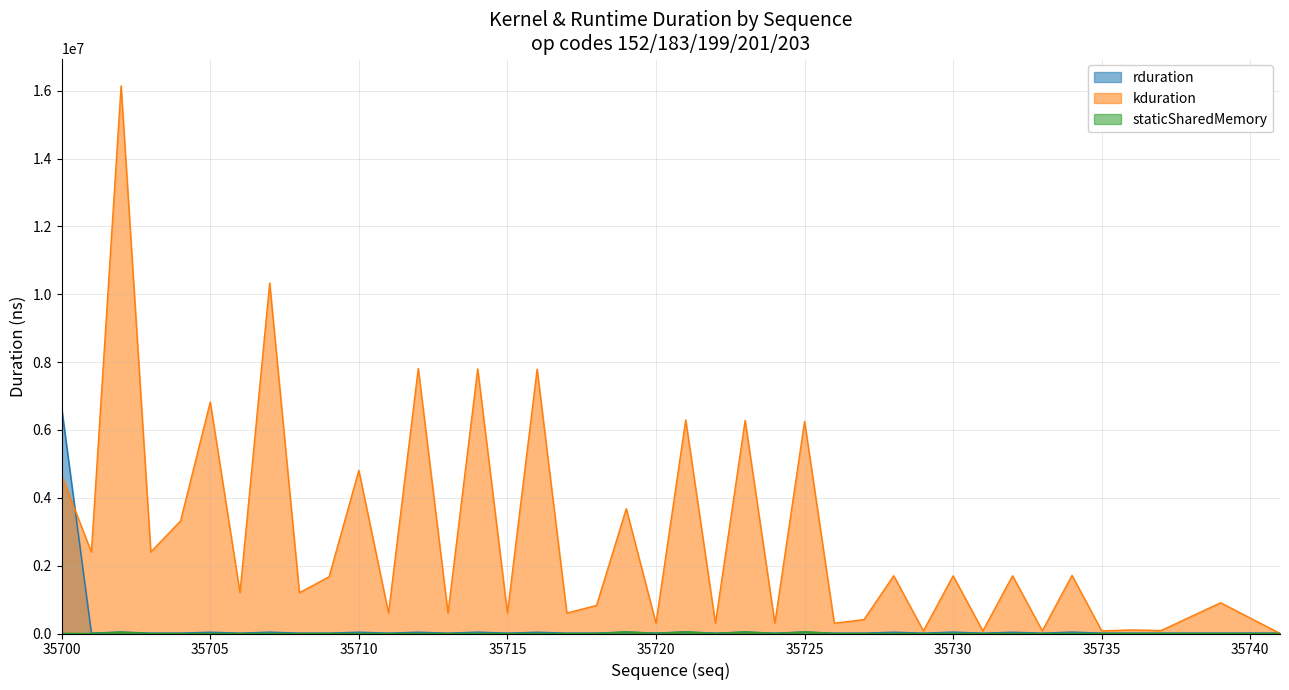

Rank the series by their maximum value, from lowest to highest.

staticSharedMemory, rduration, kduration